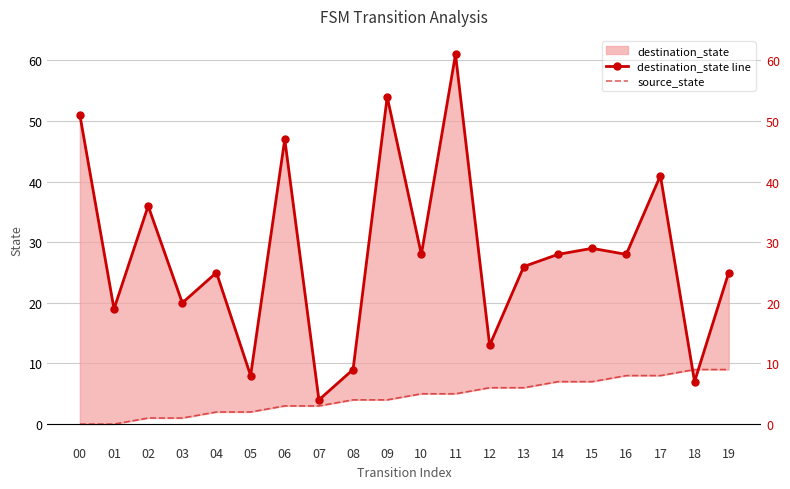

At 18, list the series in order from largest to smallest.

source_state, destination_state line